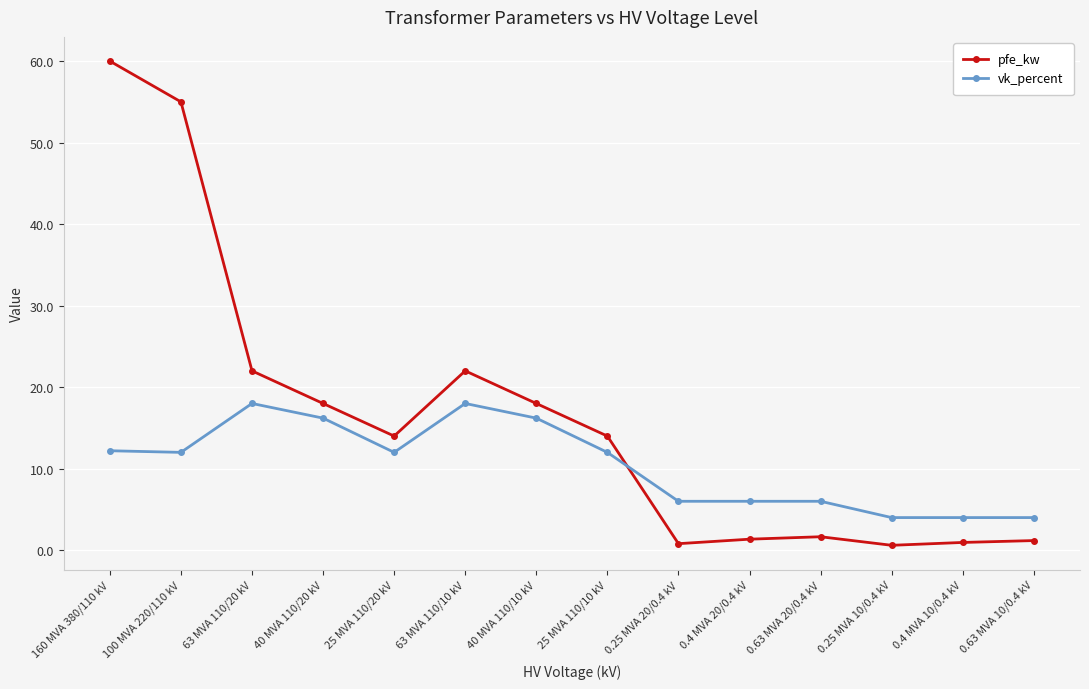

Rank the series by their average value, from lowest to highest.

vk_percent, pfe_kw